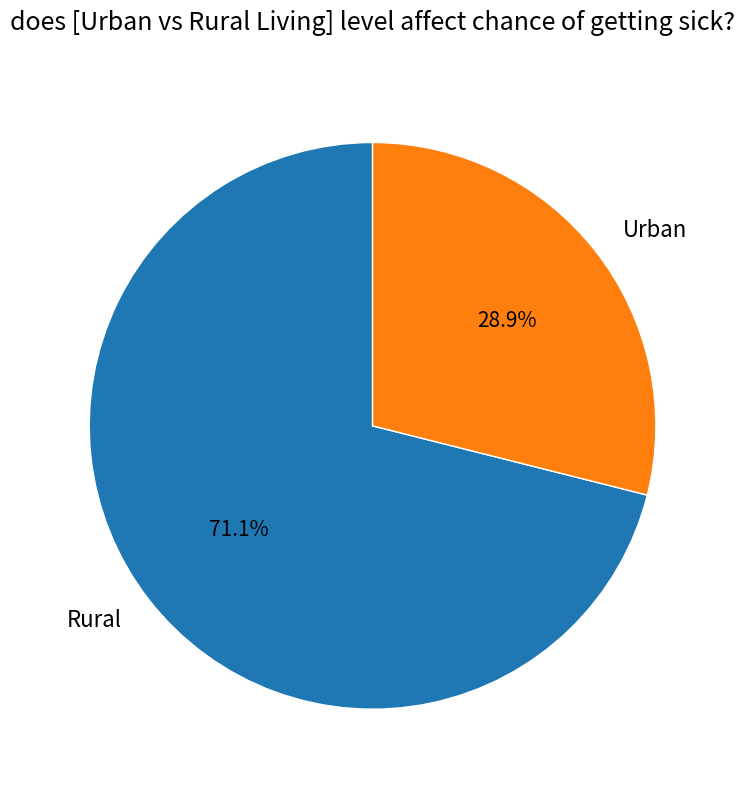

Is there any slice that represents more than half of the pie?

Yes